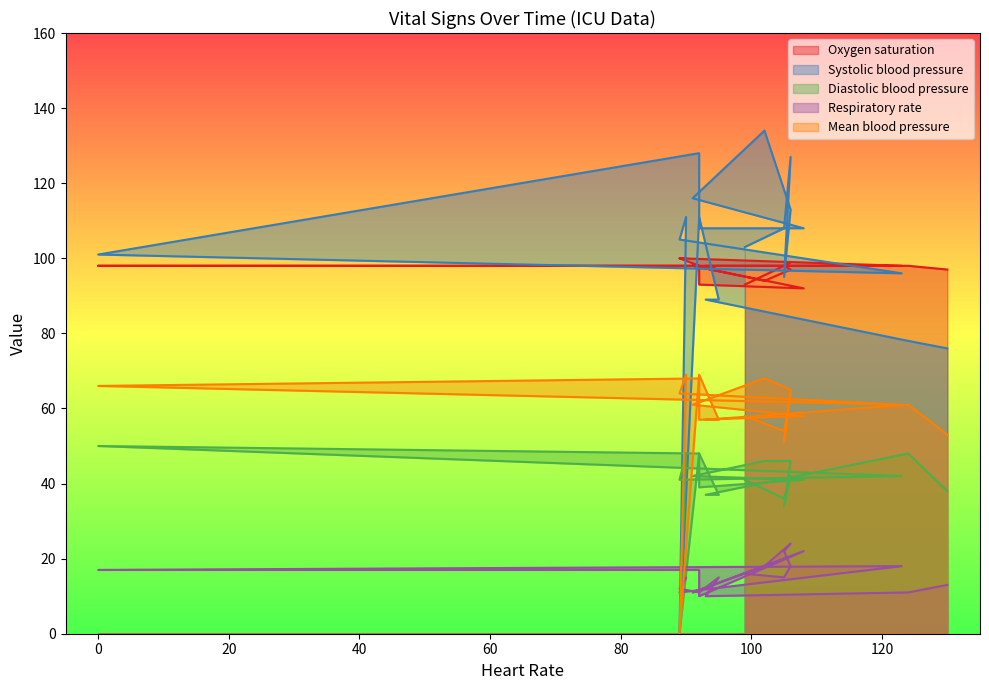

How many values in the Oxygen saturation series exceed 98?

4